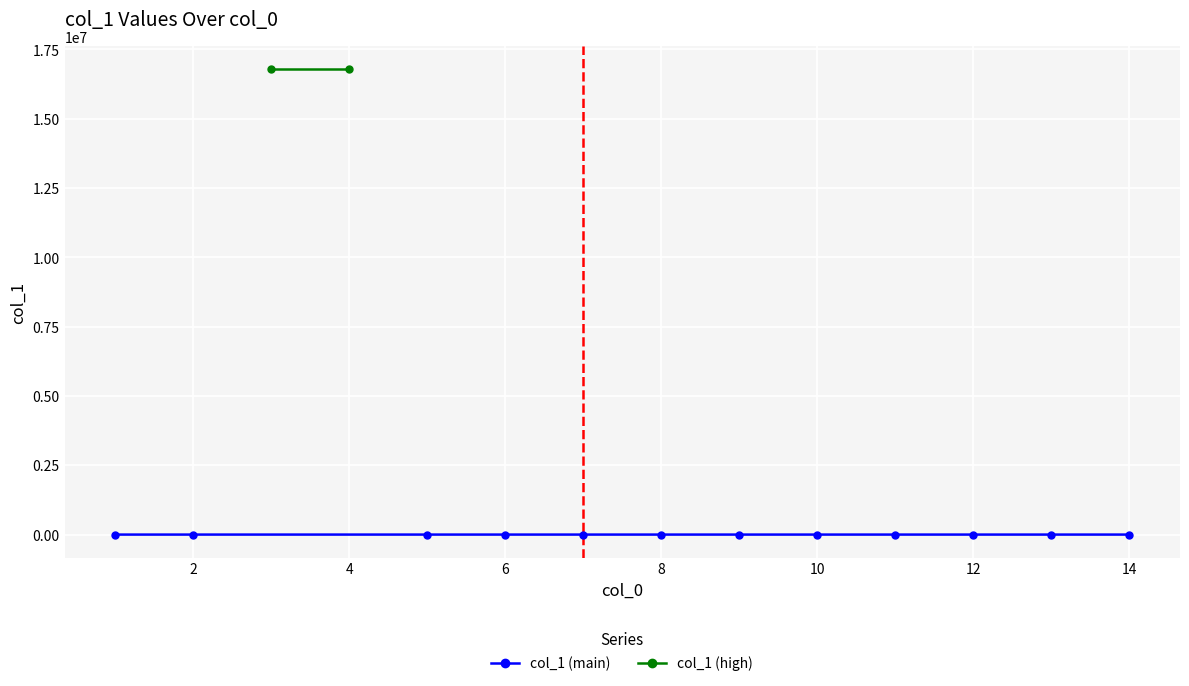

True or false: the data shows 49 at 6.

True